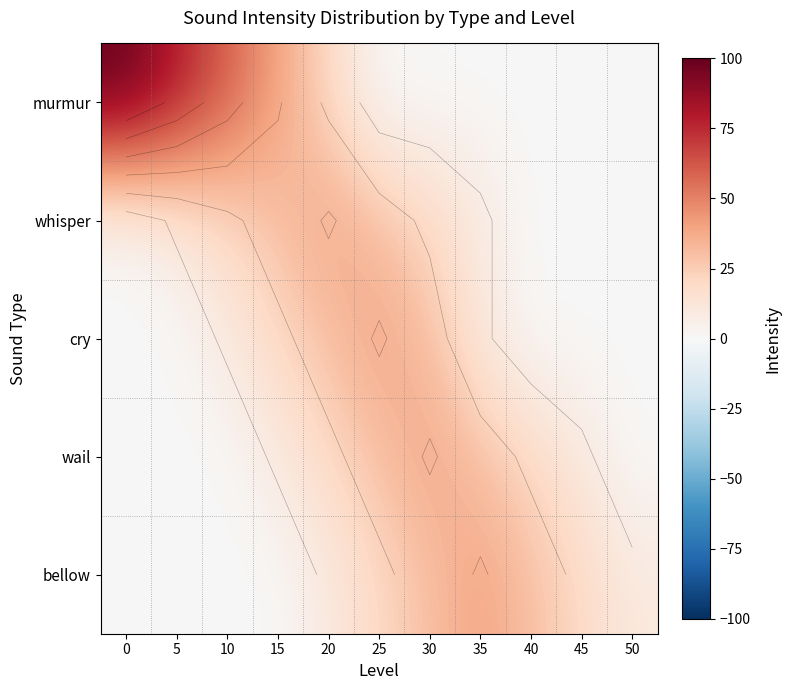

At 20, list the series in order from largest to smallest.

whisper, cry, murmur, wail, bellow